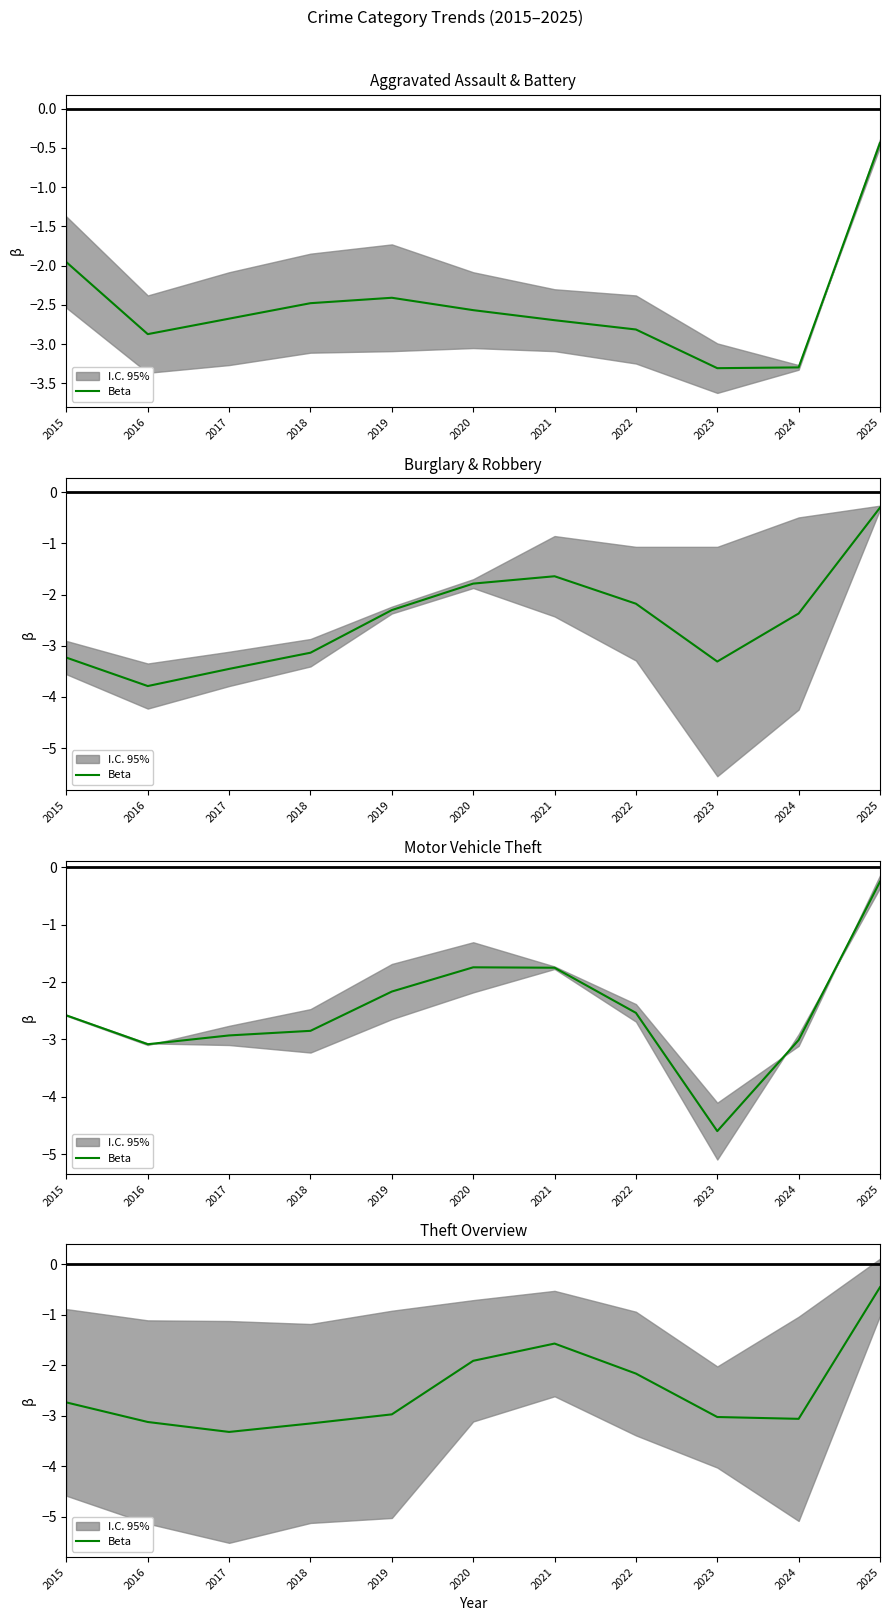

What is the difference between the second highest and second lowest values?

1.6